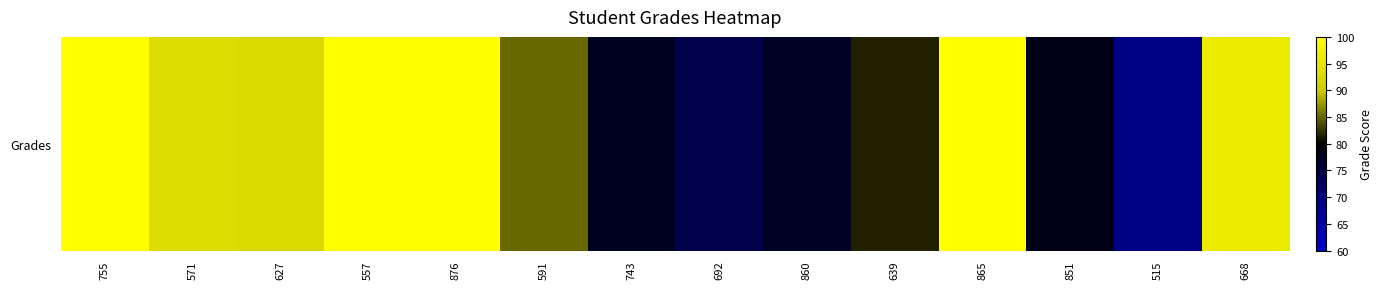

Reading left to right, transcribe all the data shown in this chart.

755=100.0	571=93.2	627=92.7	557=100.0	876=100.0	591=85.0	743=77.4	692=74.2	860=77.0	639=81.7	865=100.0	851=78.0	515=69.3	668=96.1